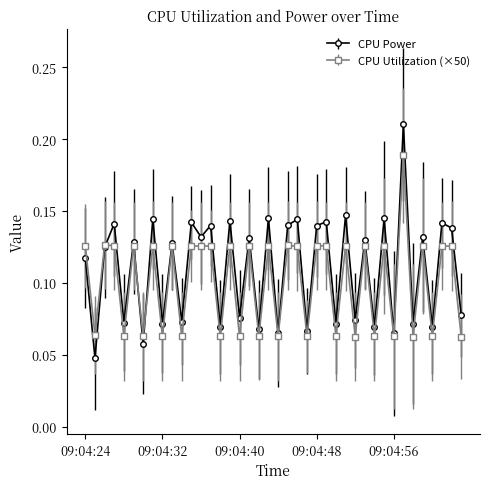

True or false: CPU Utilization (×50) has more than 2 points higher than both neighbors.

True